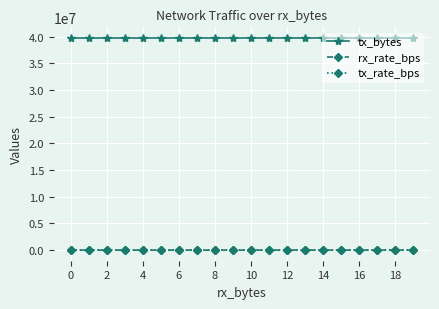

True or false: rx_rate_bps has more than 0 interior local peaks.

True